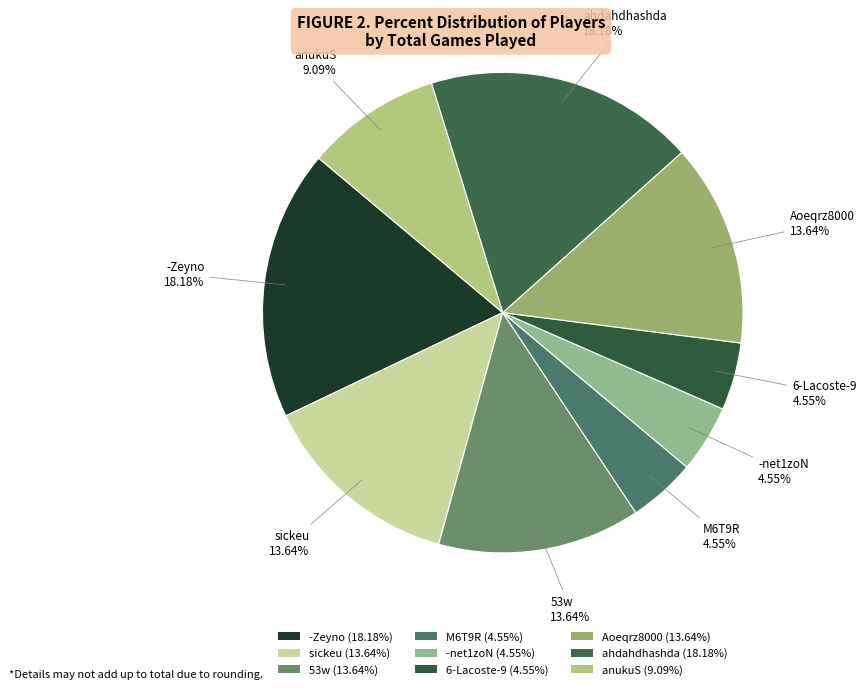

How much of the chart is everything except sickeu?

86.4%